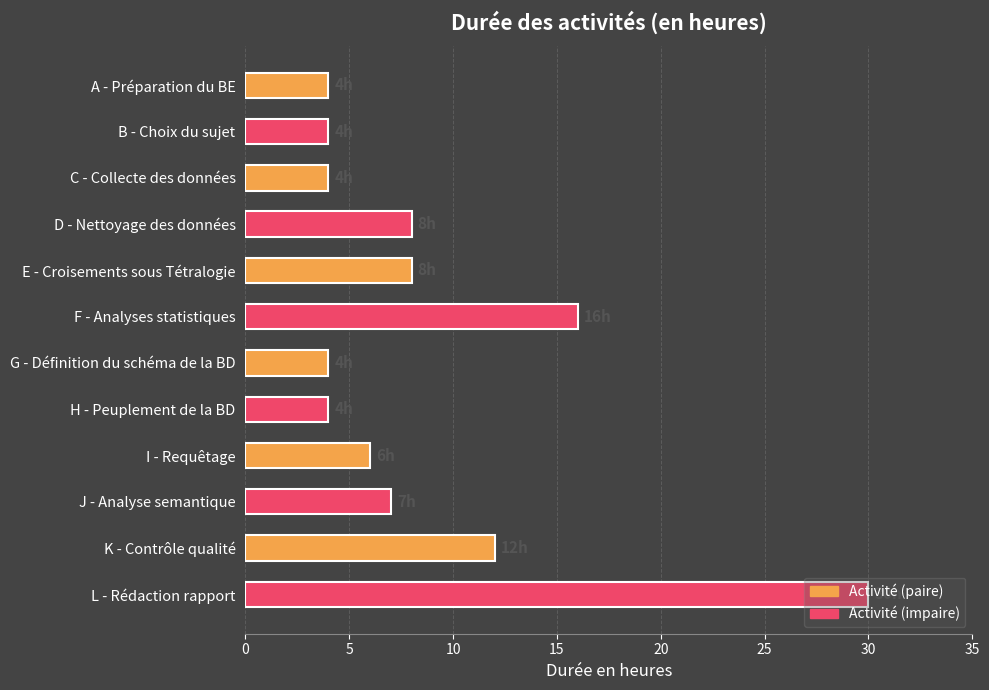

What is the greatest value displayed?

30